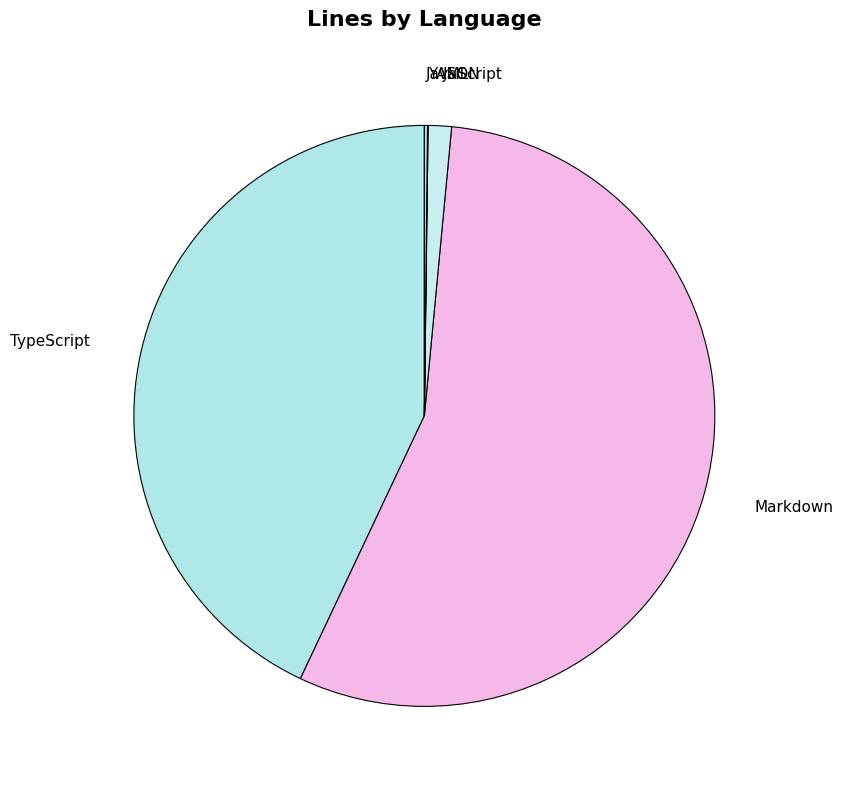

Between TypeScript and JSON, which is larger?

TypeScript